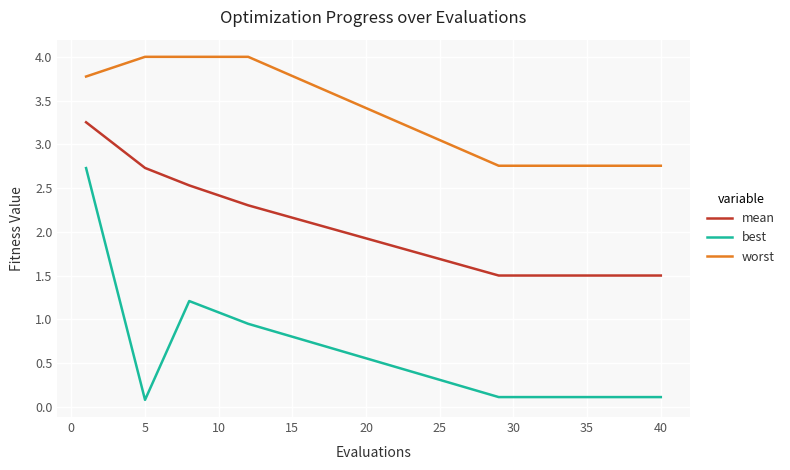

What is the difference between the maximum and minimum values in the best series?

2.6